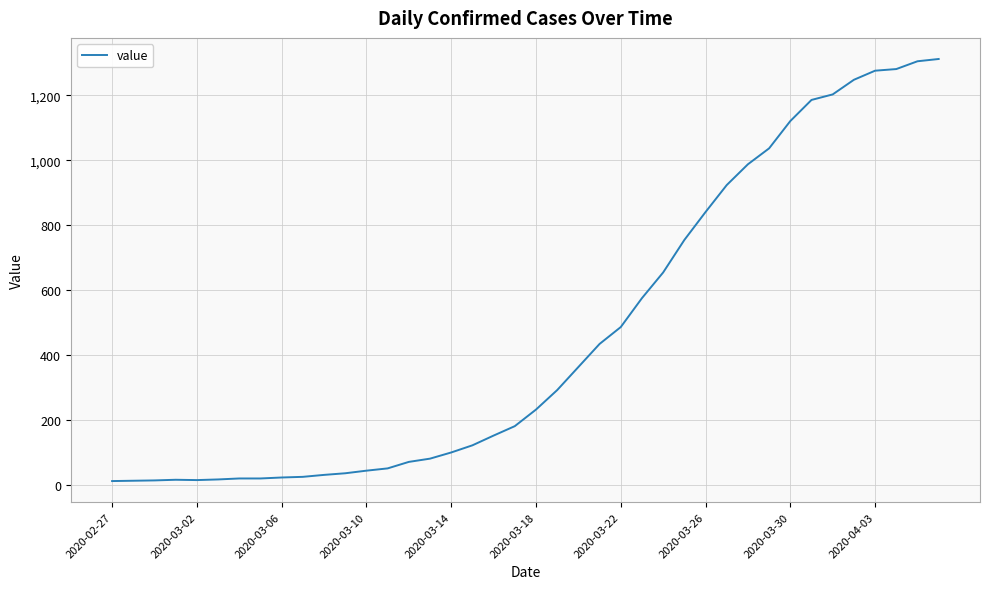

What is the average value?

465